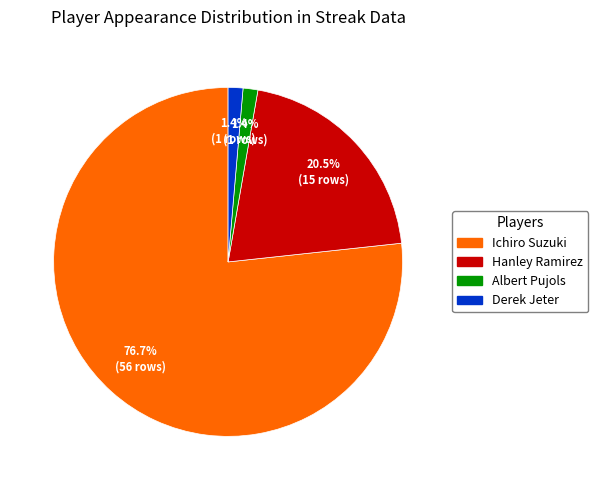

To the nearest percent, what portion does Derek Jeter represent?

1%